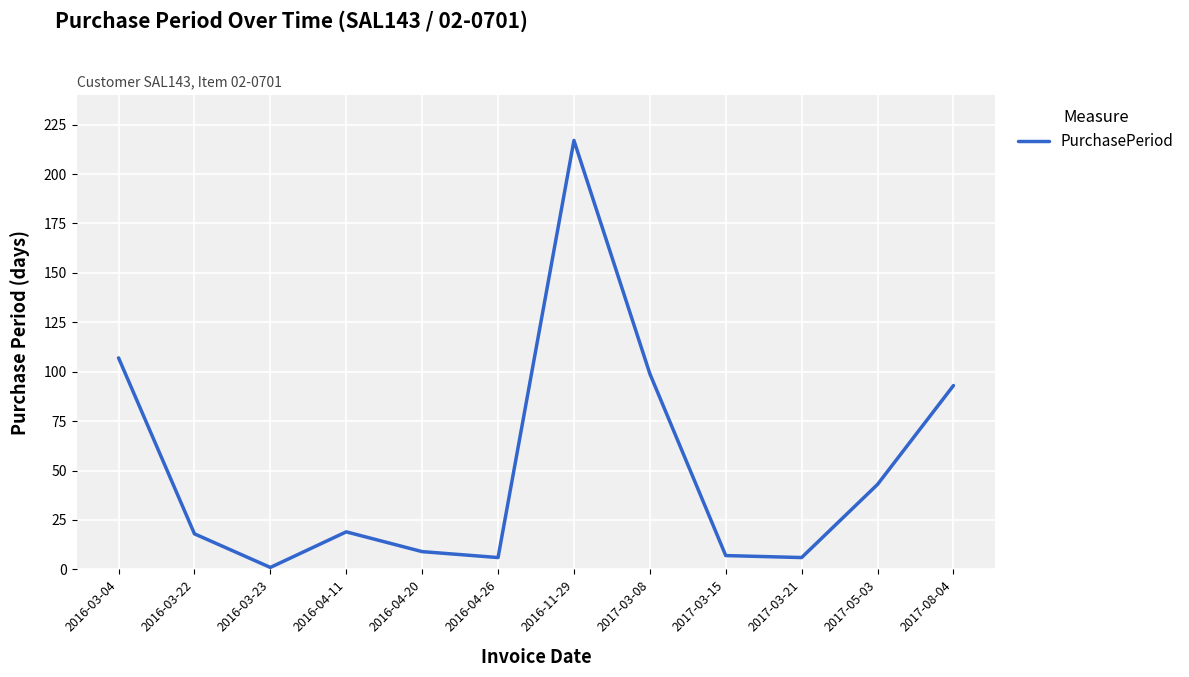

Reading right to left, transcribe all the data shown in this chart.

2017-08-04=93	2017-05-03=43	2017-03-21=6	2017-03-15=7	2017-03-08=99	2016-11-29=217	2016-04-26=6	2016-04-20=9	2016-04-11=19	2016-03-23=1	2016-03-22=18	2016-03-04=107